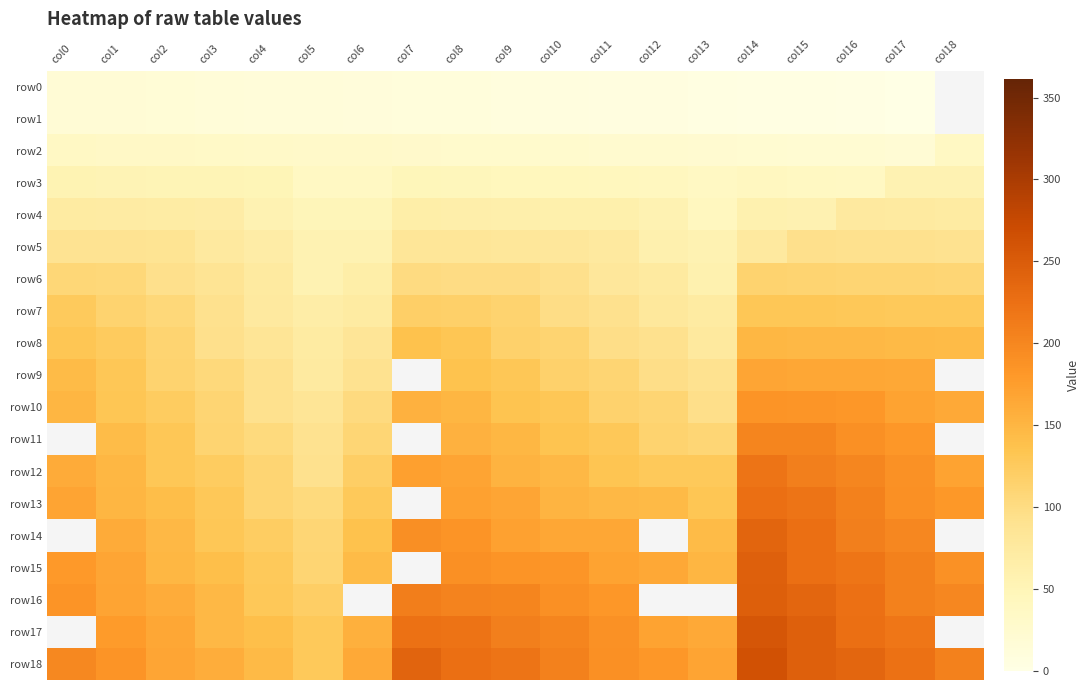

How many values in the row6 series are below 99?

9